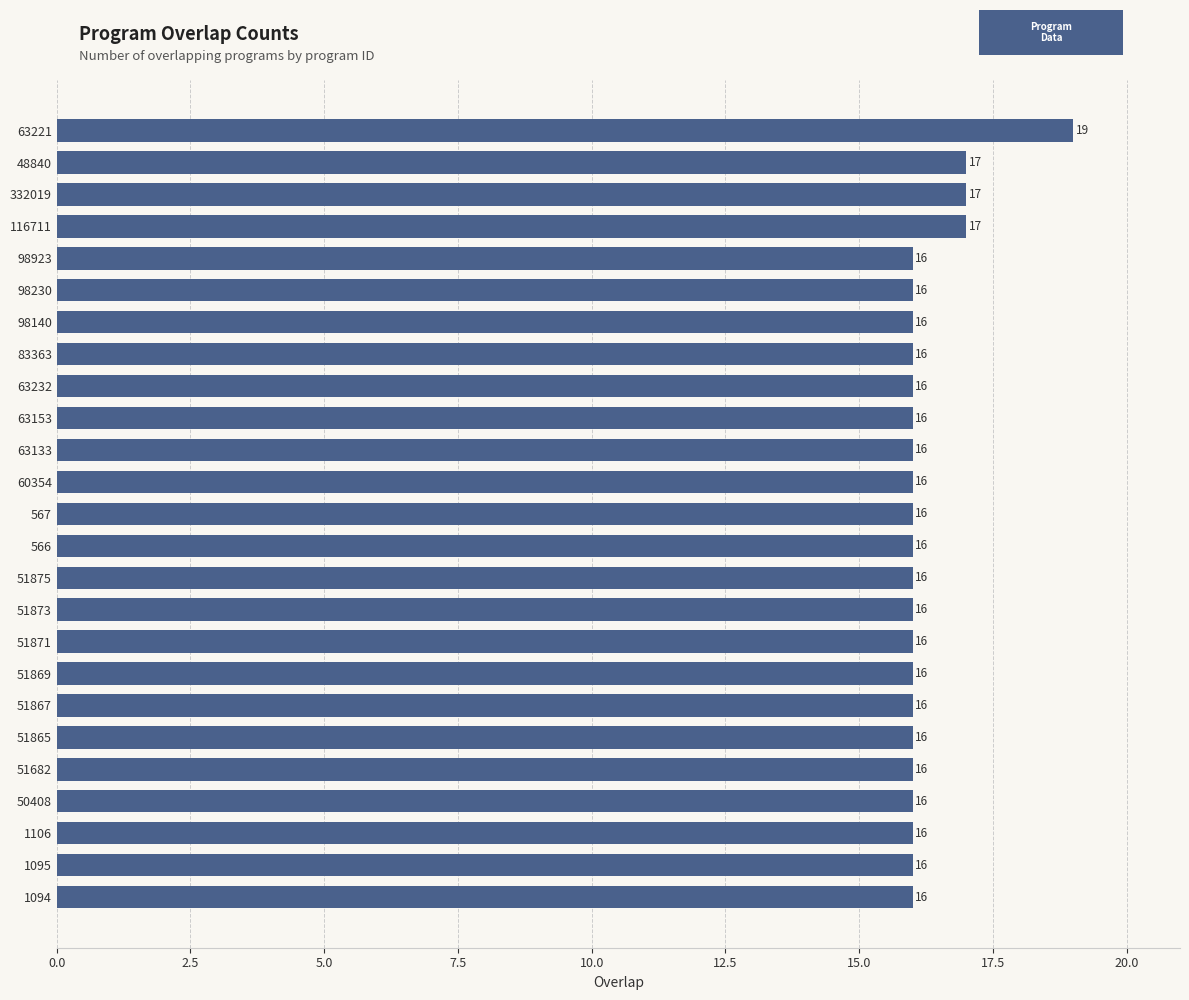

Reading bottom to top, what are all the values shown in this chart?

16	16	16	16	16	16	16	16	16	16	16	16	16	16	16	16	16	16	16	16	16	17	17	17	19